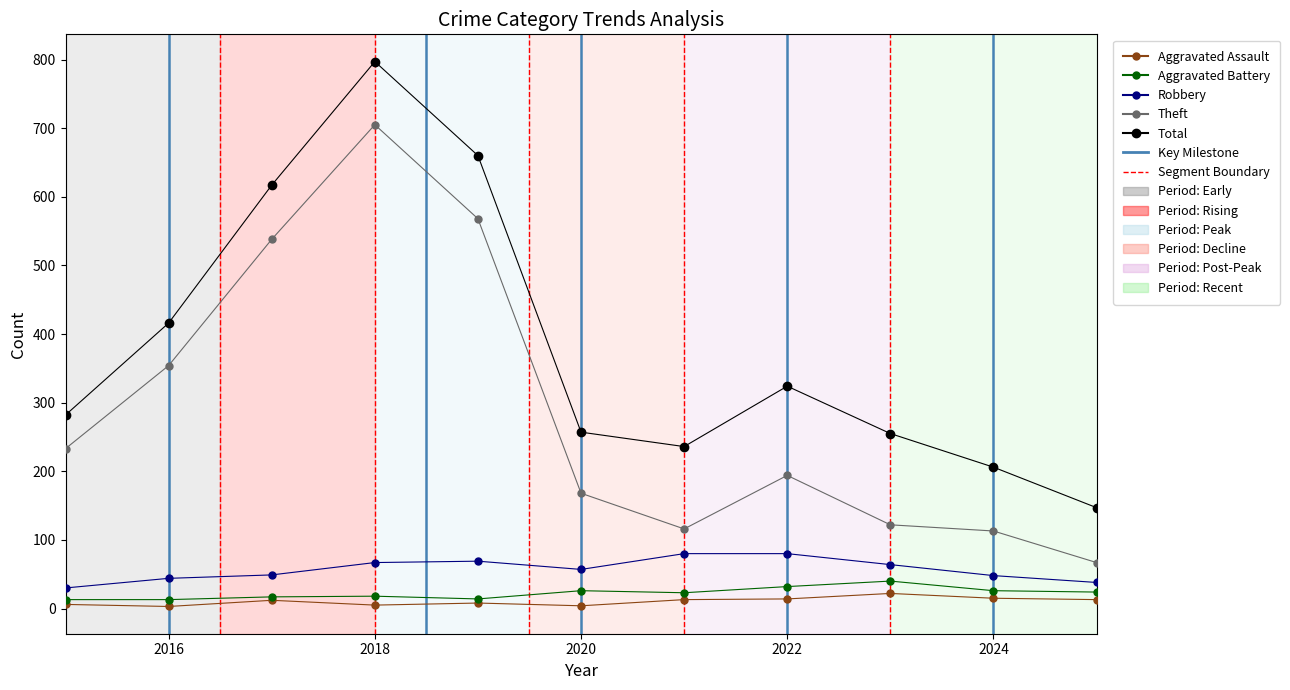

Which series has the largest range (max minus min)?

Total